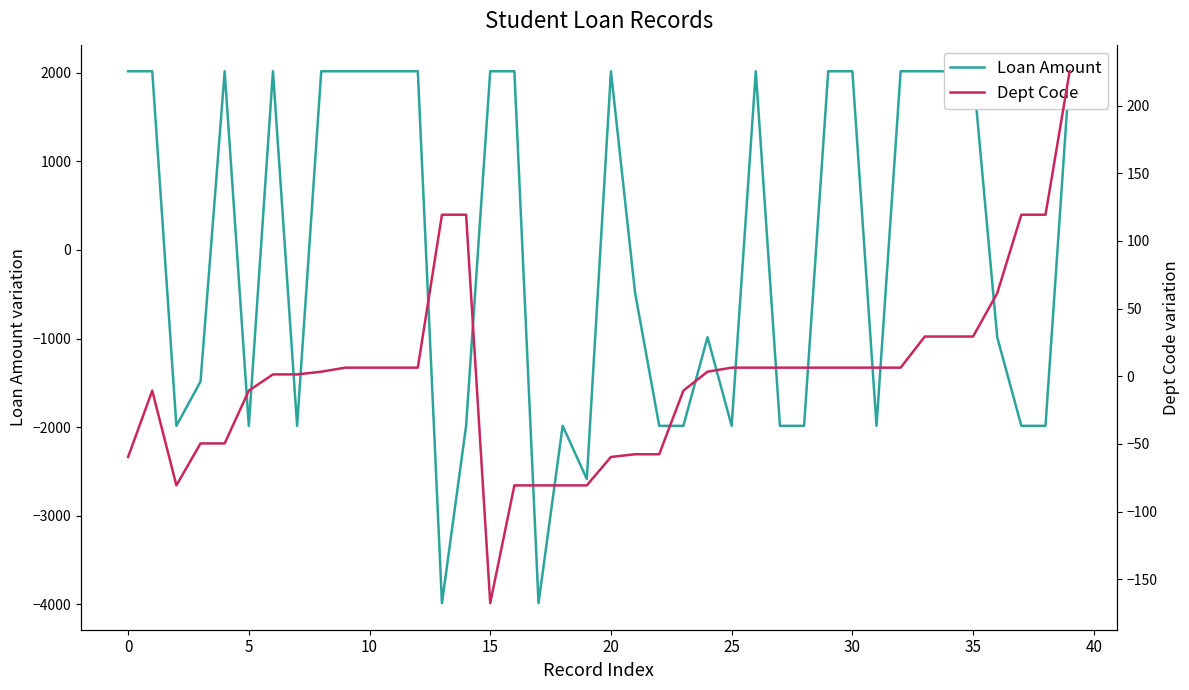

Which series has the widest spread of values?

Loan Amount